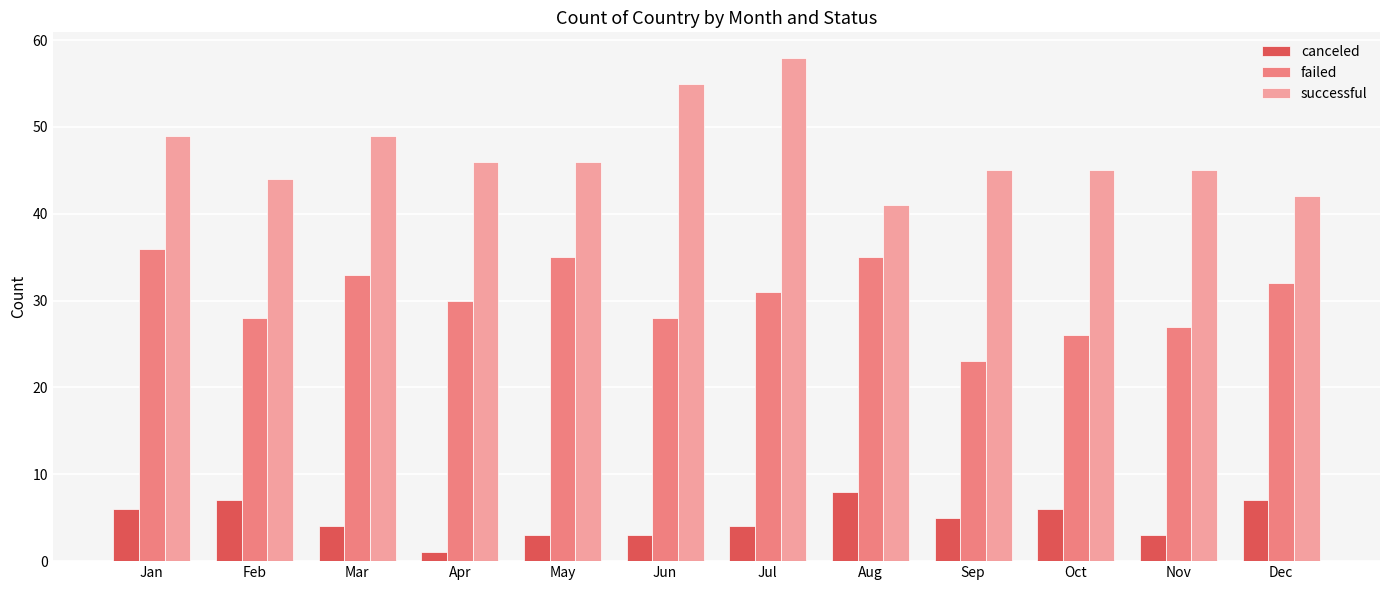

What are all the series names shown in the legend?

canceled, failed, successful